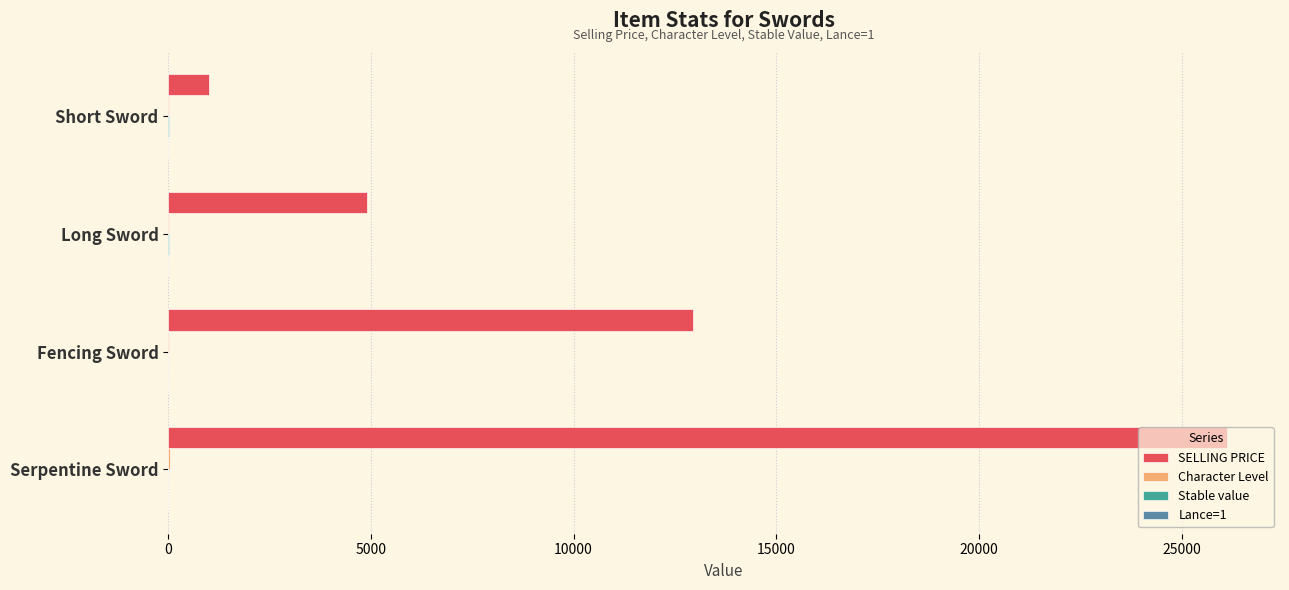

At which label is SELLING PRICE closest to 13569?

Fencing Sword